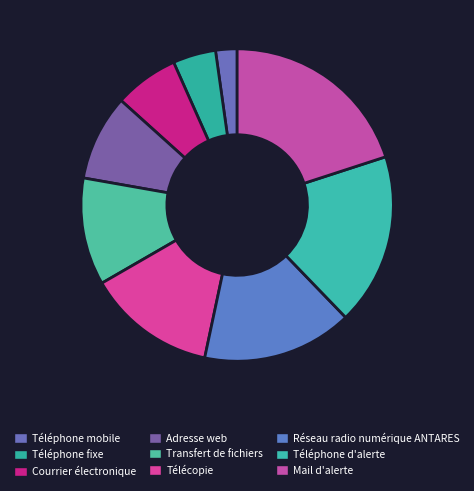

What is the smallest slice in the pie chart?

Téléphone mobile